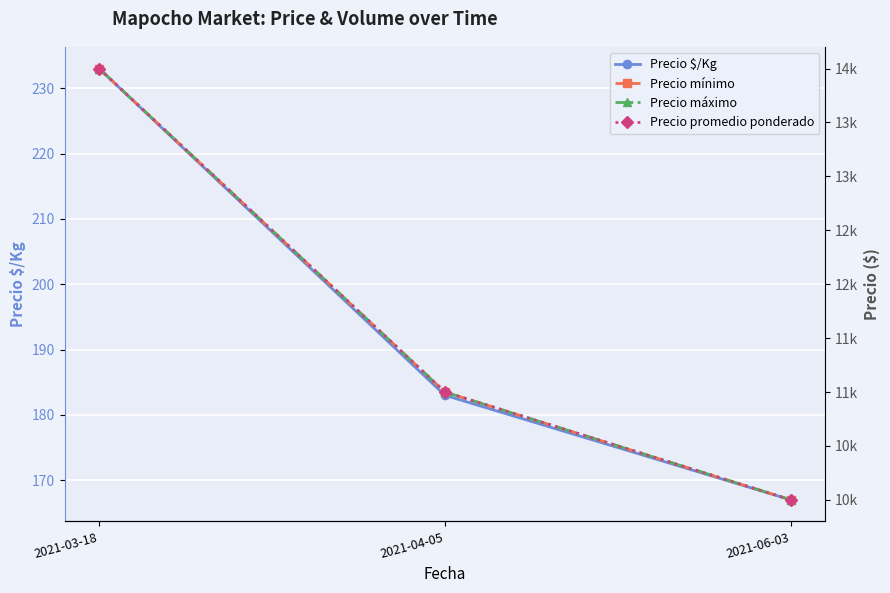

At which label does Precio $/Kg reach its minimum?

2021-06-03